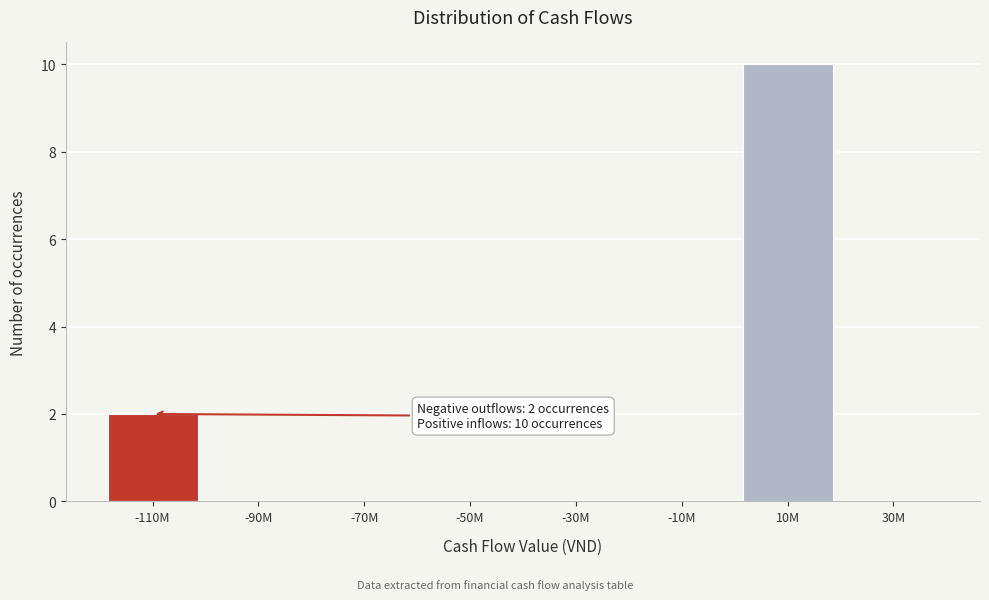

Reading left to right, list all the values displayed in this chart.

-110M=2	-90M=0	-70M=0	-50M=0	-30M=0	-10M=0	10M=10	30M=0